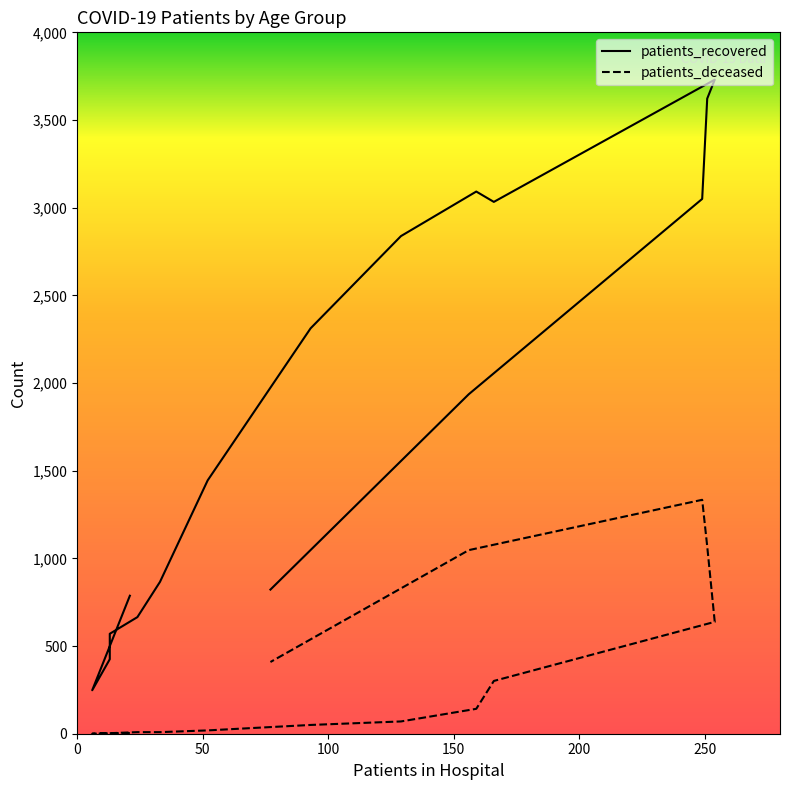

Which series has the widest spread of values?

patients_recovered